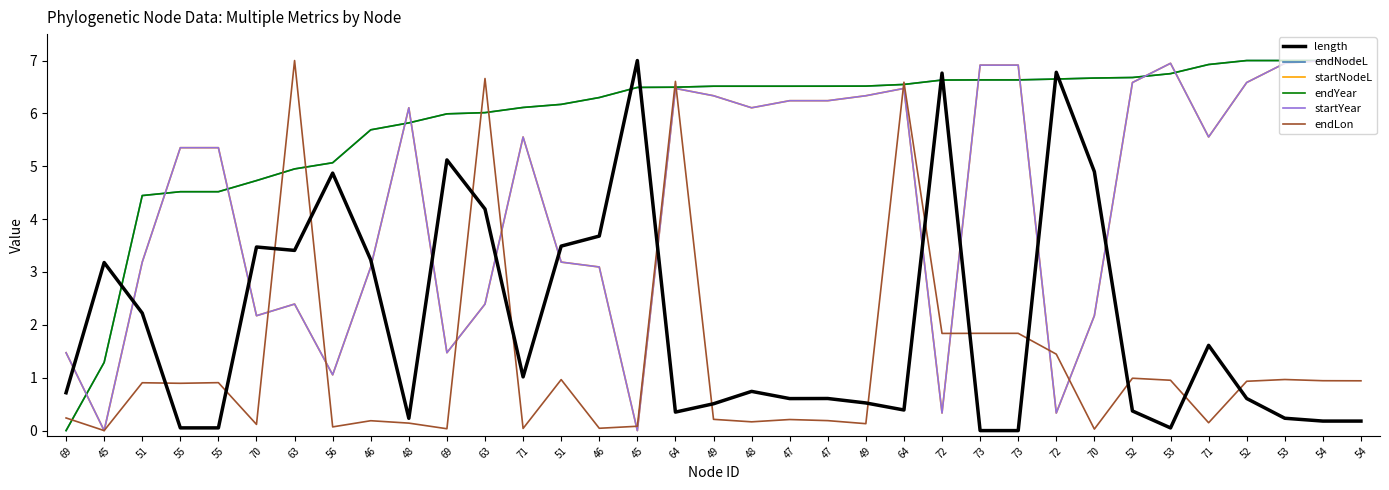

What is the label of the 9th point from the right?

72